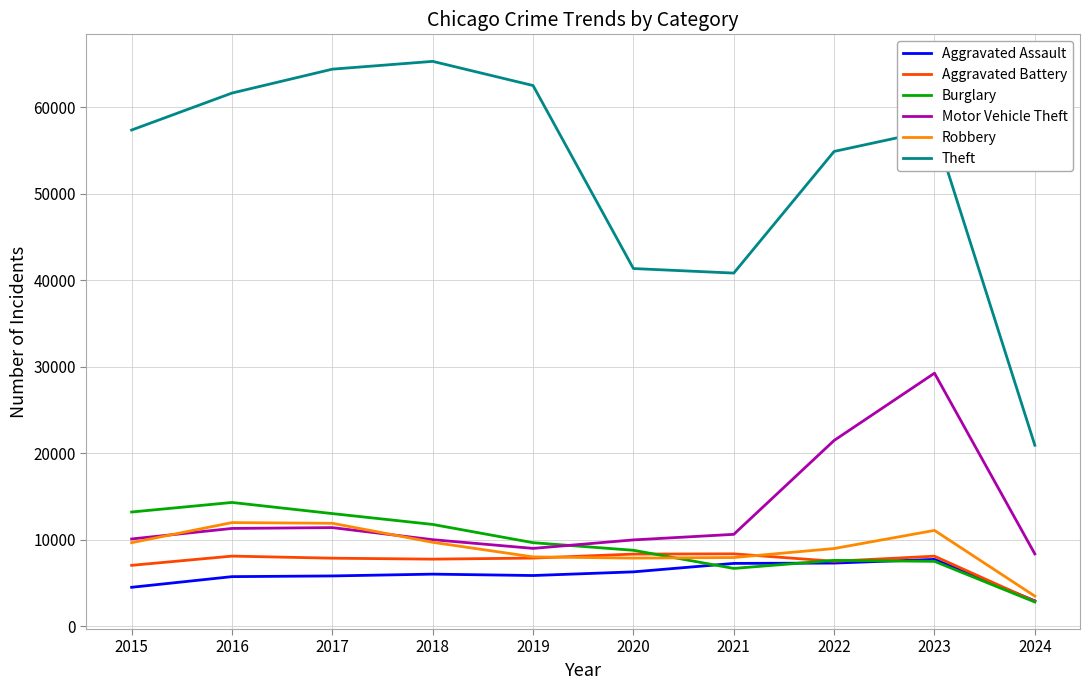

At which category does the chart reach its peak across all series?

2018